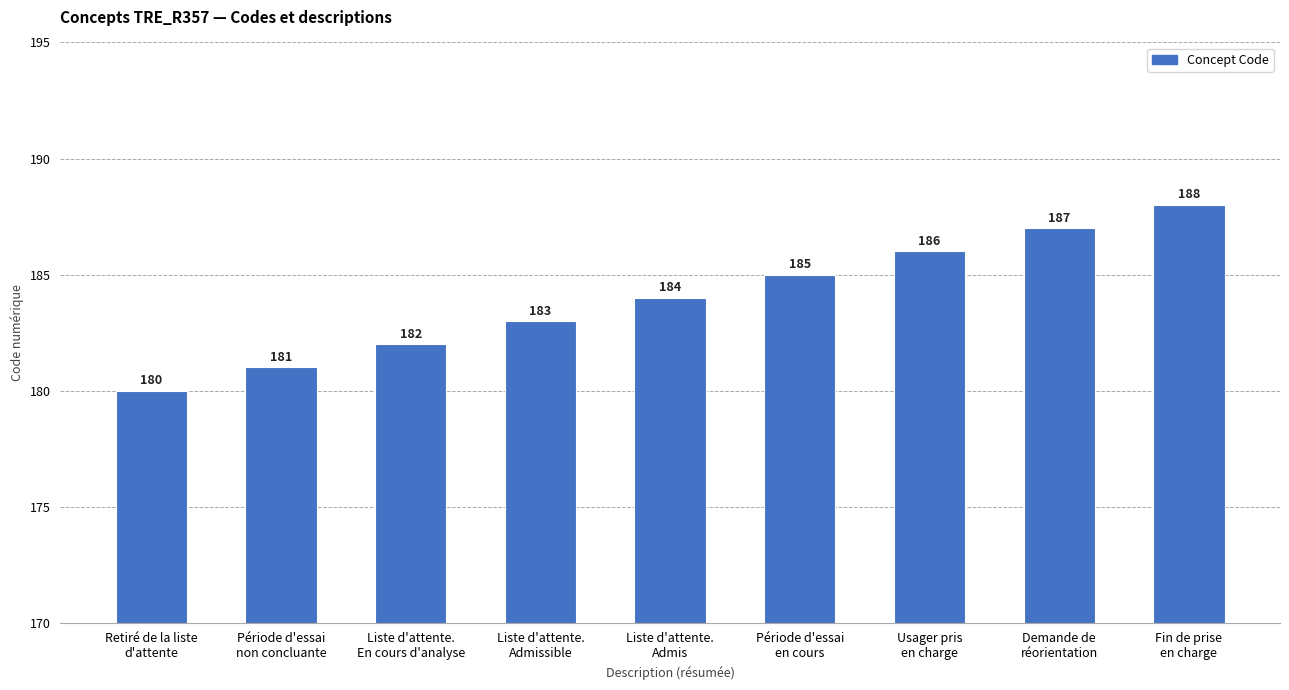

At which label is the value closest to 184?

Liste d'attente.
Admis